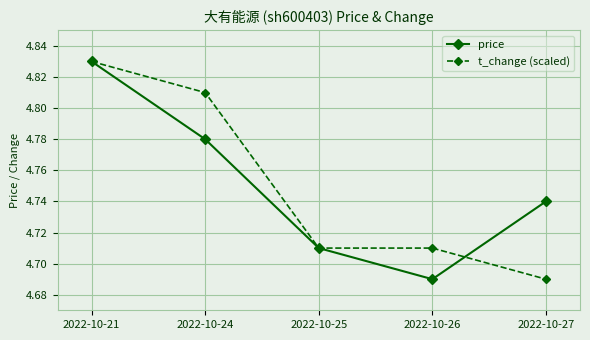

What is the sum of the price values at 2022-10-24 and 2022-10-25?

9.5